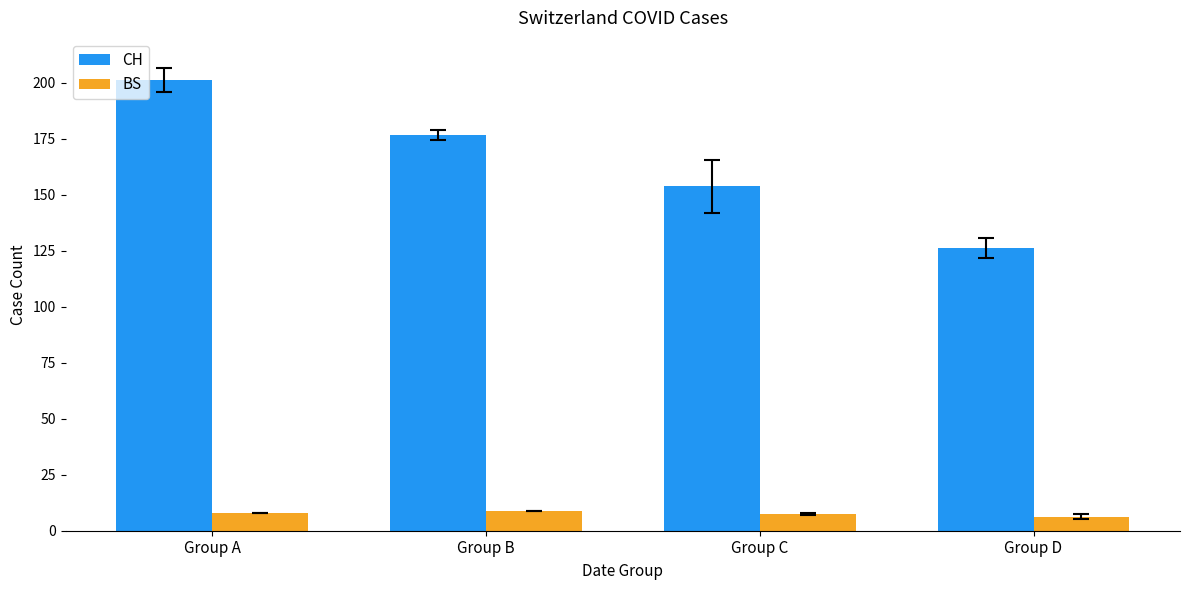

Rank the series at Group B from lowest to highest value.

BS, CH